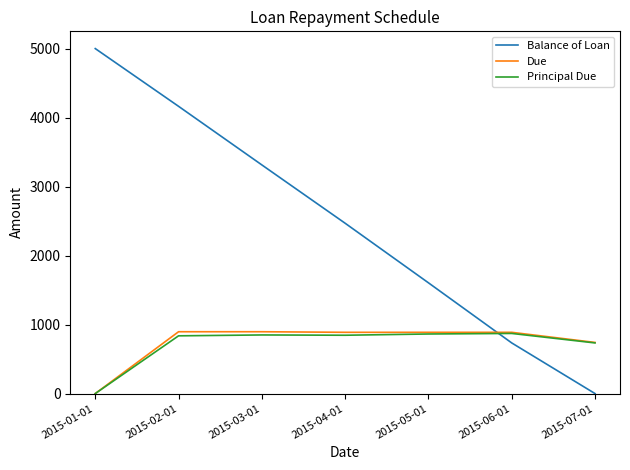

How many lines are shown in the chart?

3